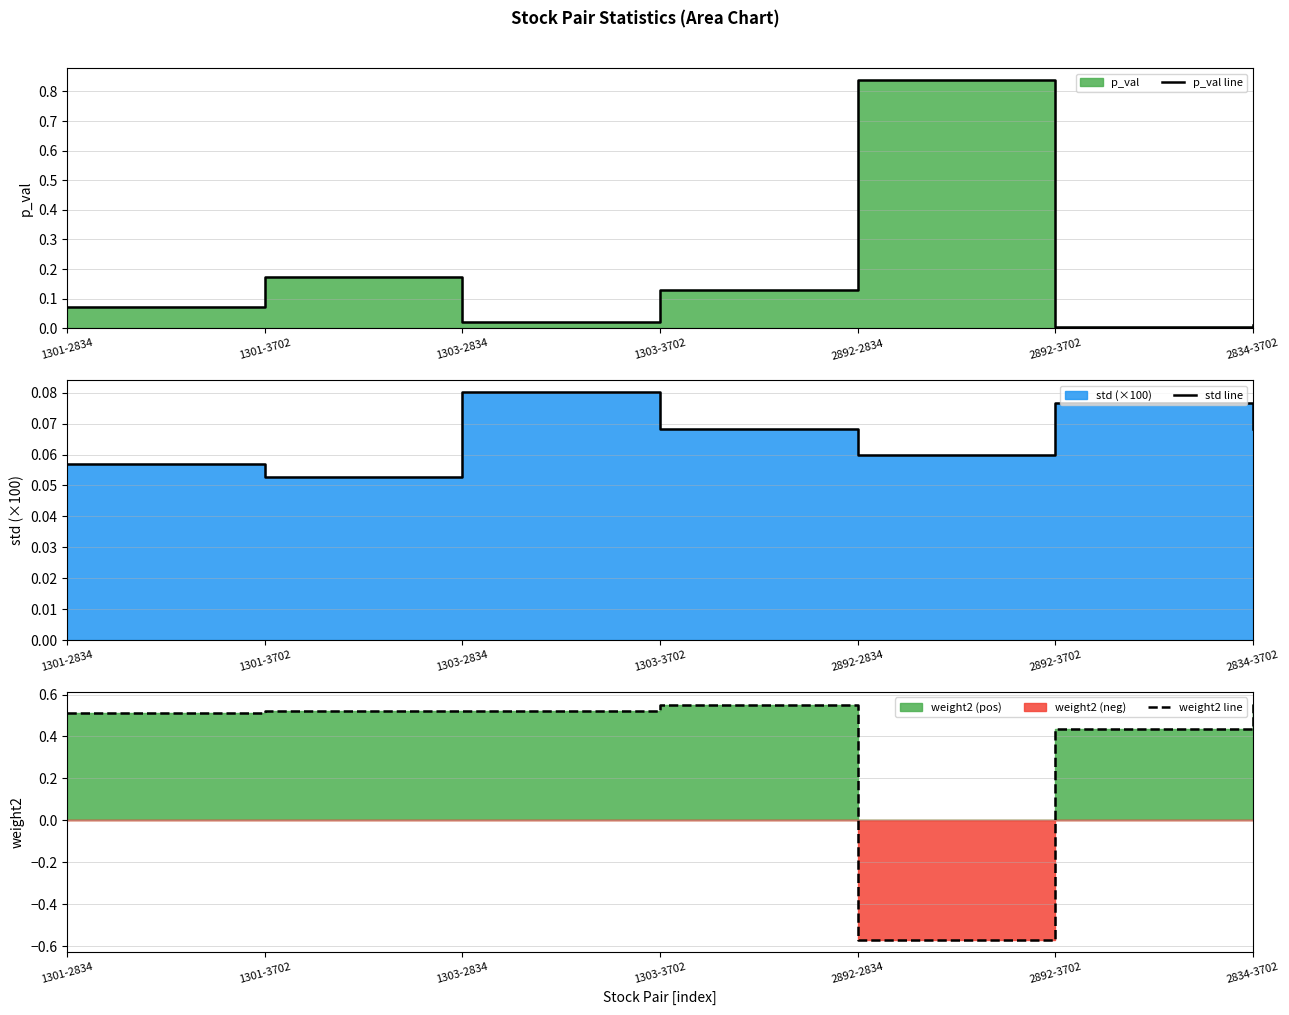

What is the value of the std line point at the 3rd from the left?

0.1